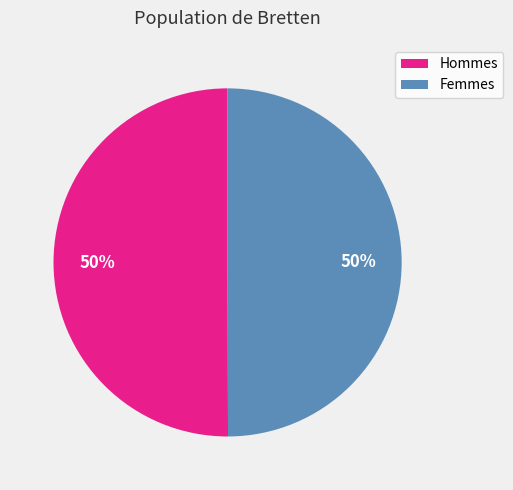

To the nearest percent, what is the average slice percentage?

50%